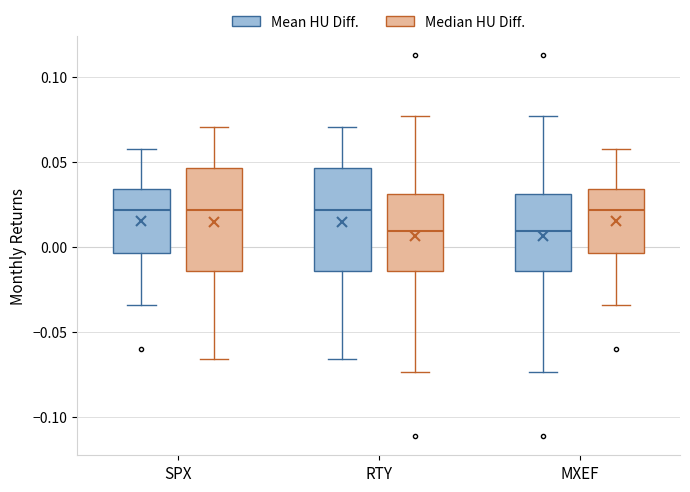

Reading left to right, transcribe this box plot: for each box, give where its median line is, the range the box spans, and where its two whiskers end, as read against the y-axis. The values are not printed on the chart, so give them approximately, as read against the axis.

SPX (Mean HU Diff.): median 0.020, box -0.005 to 0.035, whiskers -0.035 to 0.055
SPX (Median HU Diff.): median 0.020, box -0.015 to 0.045, whiskers -0.065 to 0.070
RTY (Mean HU Diff.): median 0.020, box -0.015 to 0.045, whiskers -0.065 to 0.070
RTY (Median HU Diff.): median 0.010, box -0.015 to 0.030, whiskers -0.075 to 0.075
MXEF (Mean HU Diff.): median 0.010, box -0.015 to 0.030, whiskers -0.075 to 0.075
MXEF (Median HU Diff.): median 0.020, box -0.005 to 0.035, whiskers -0.035 to 0.055